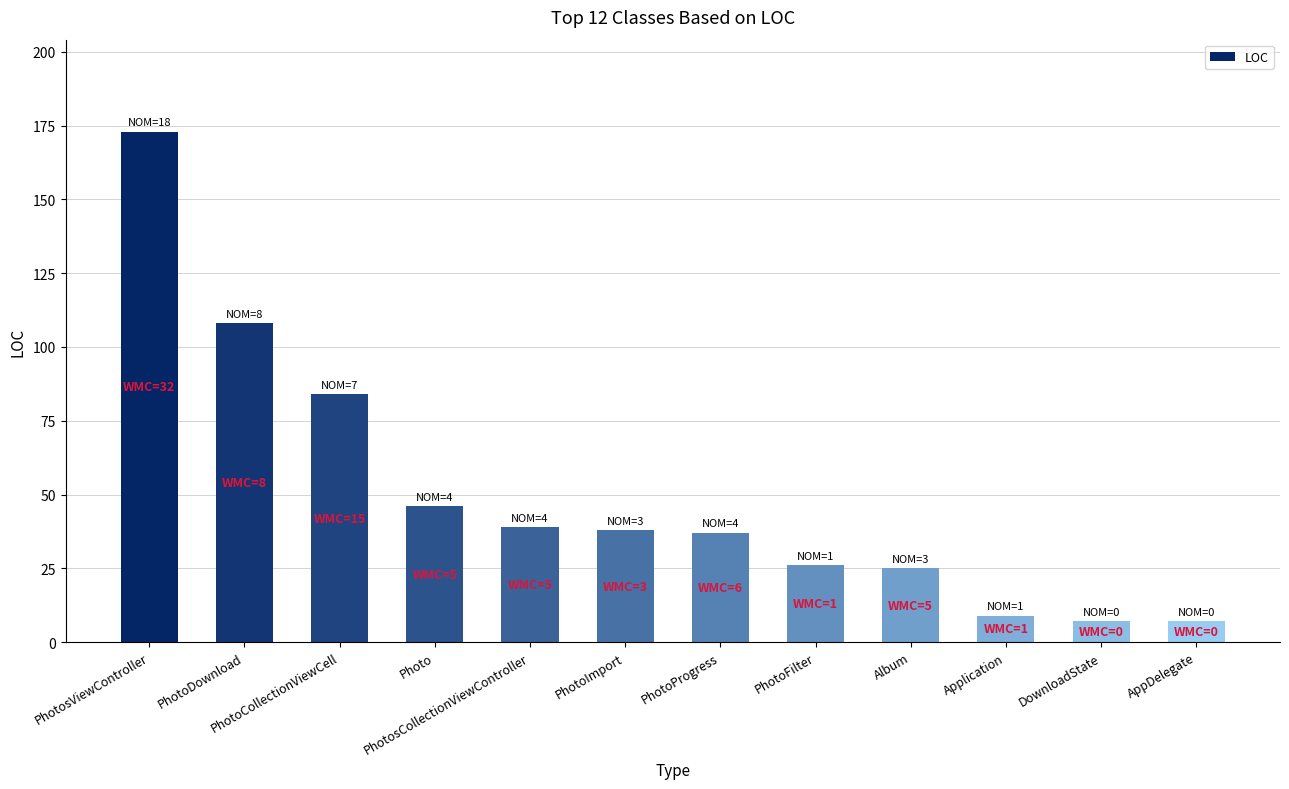

What is the label of the 5th bar from the right?

PhotoFilter